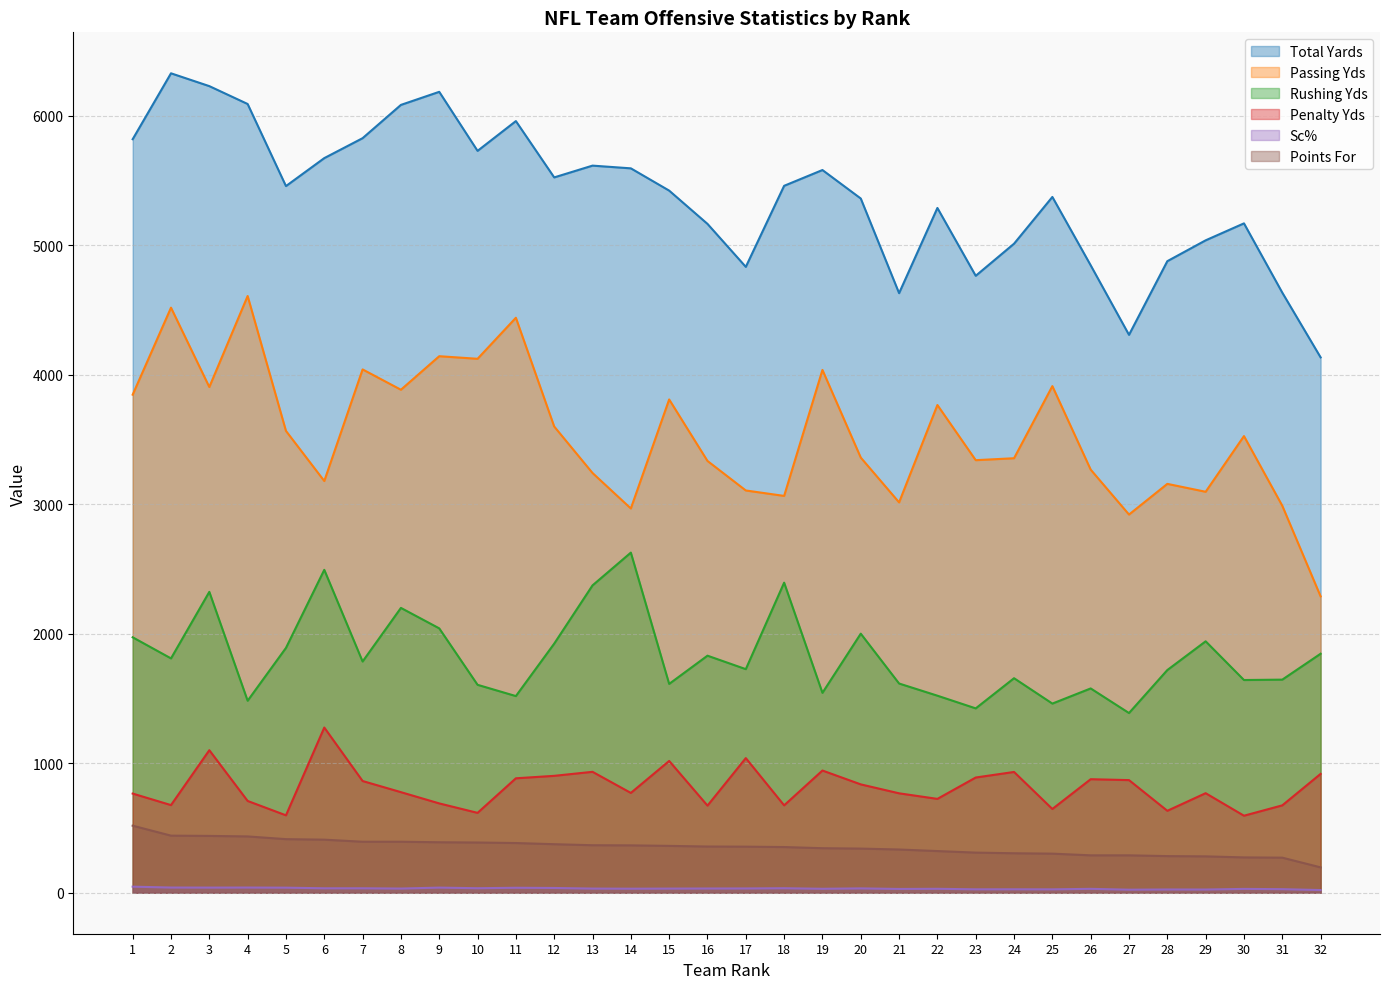

True or false: Points For and Rushing Yds intersect in this chart.

False